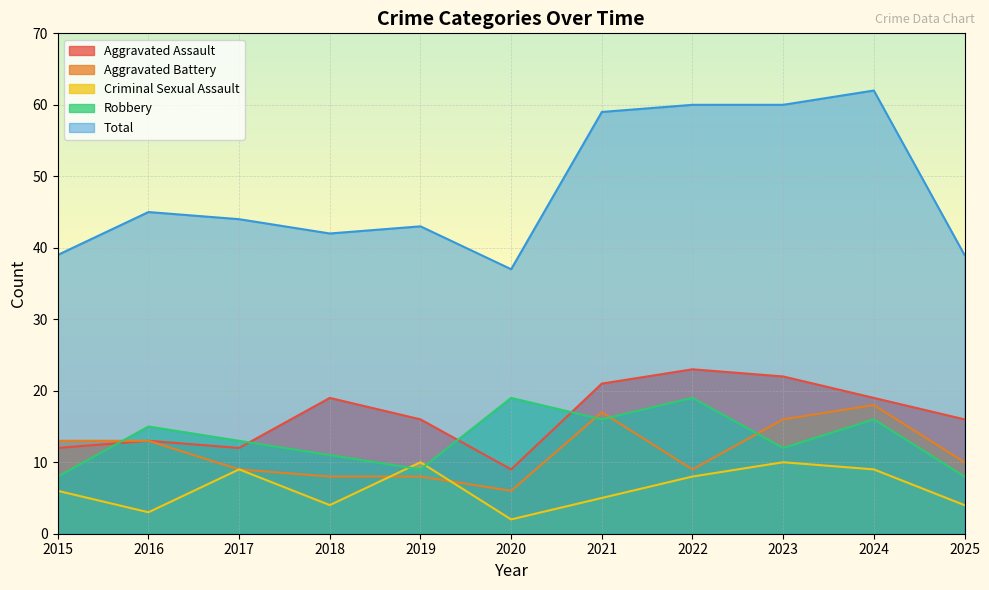

What is the difference between the Aggravated Battery values at 2015 and 2024?

5